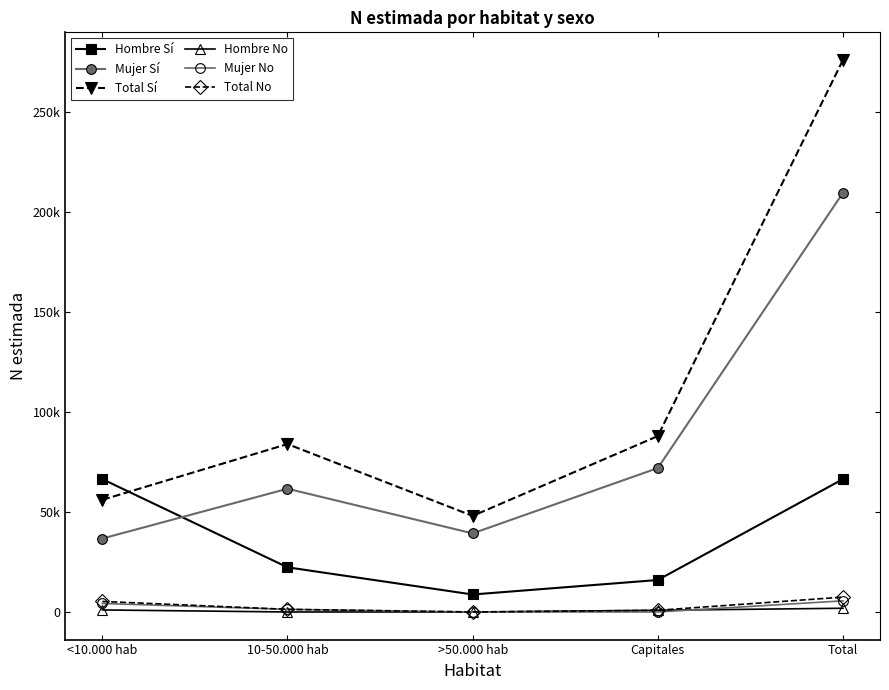

What is the average value of the Total No series?

2974